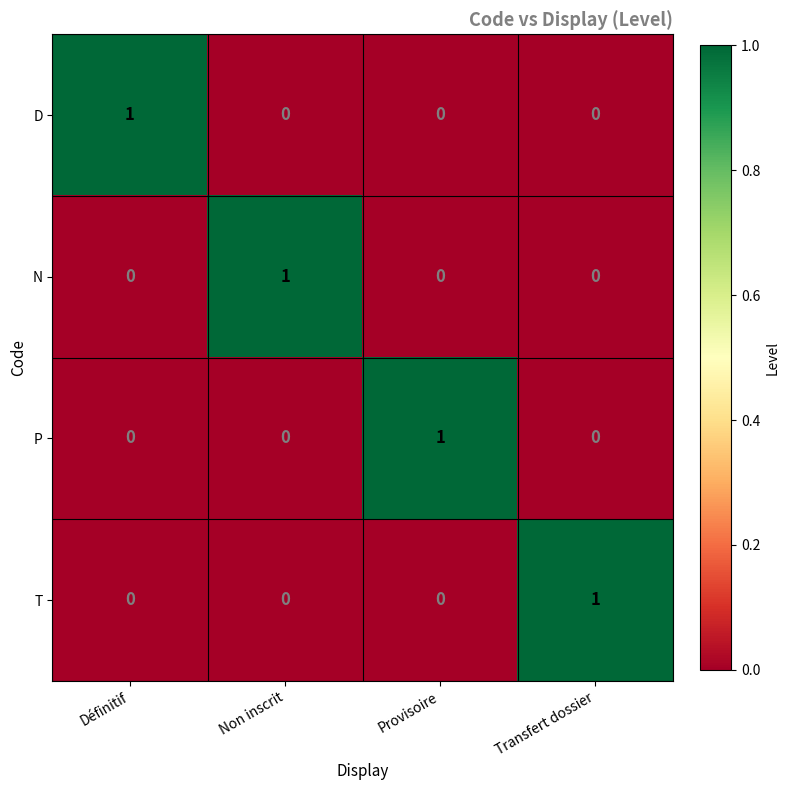

Reading left to right, what are all the values shown in this chart?

D: 1	0	0	0
N: 0	1	0	0
P: 0	0	1	0
T: 0	0	0	1